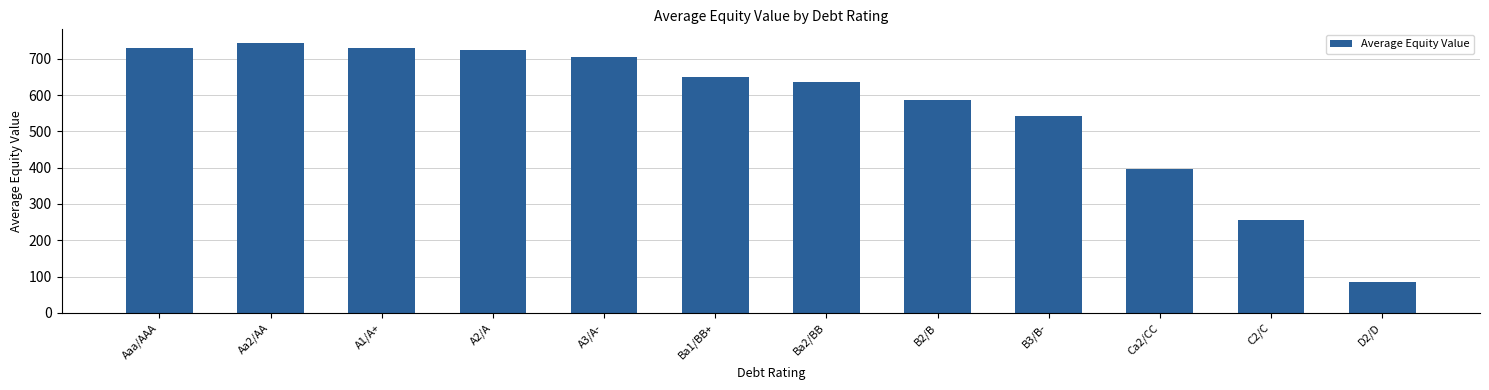

Count the number of data series in this chart.

1